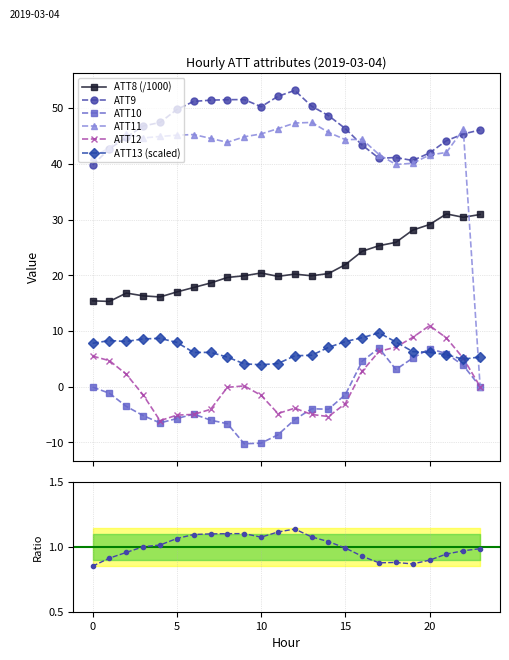

Which series ends up on top after the final intersection of ATT13 and ATT10?

ATT13